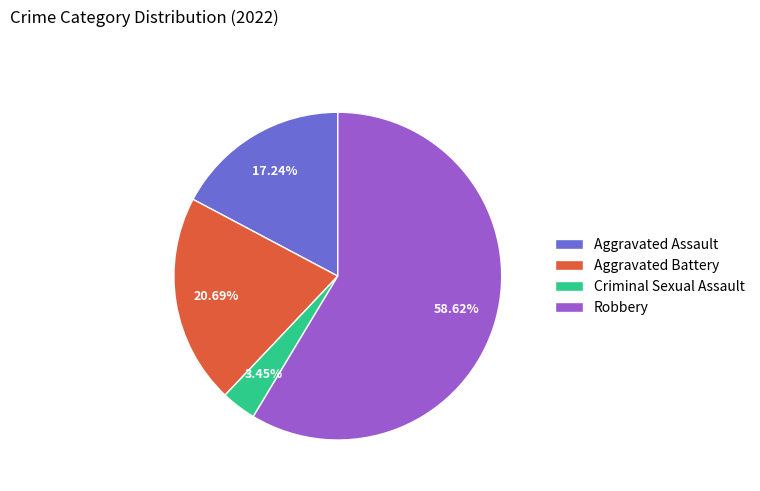

Does Robbery account for over 50% of the chart?

Yes